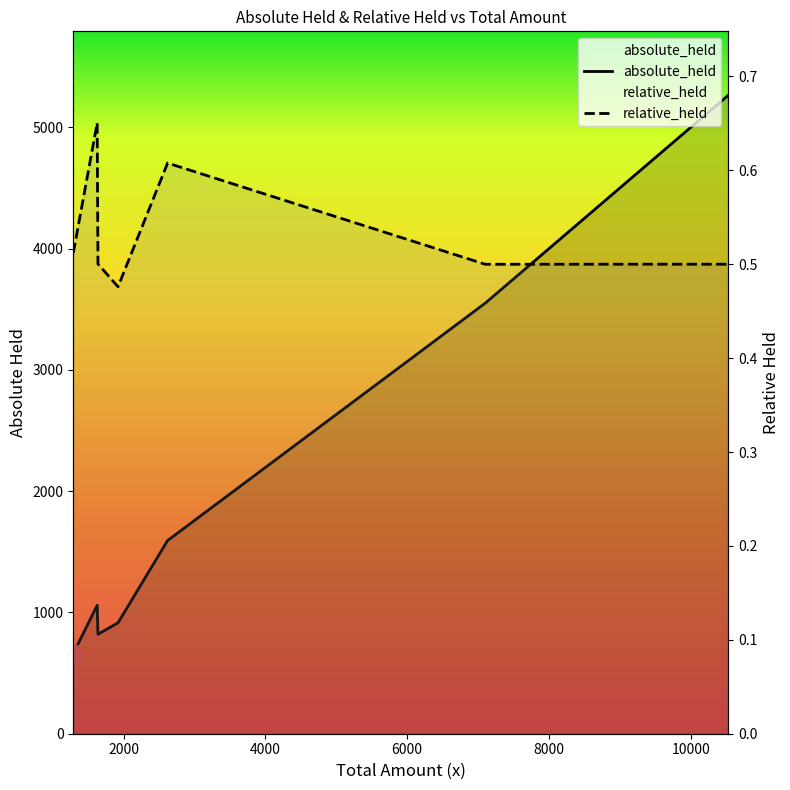

Which series has the largest total across all categories?

absolute_held